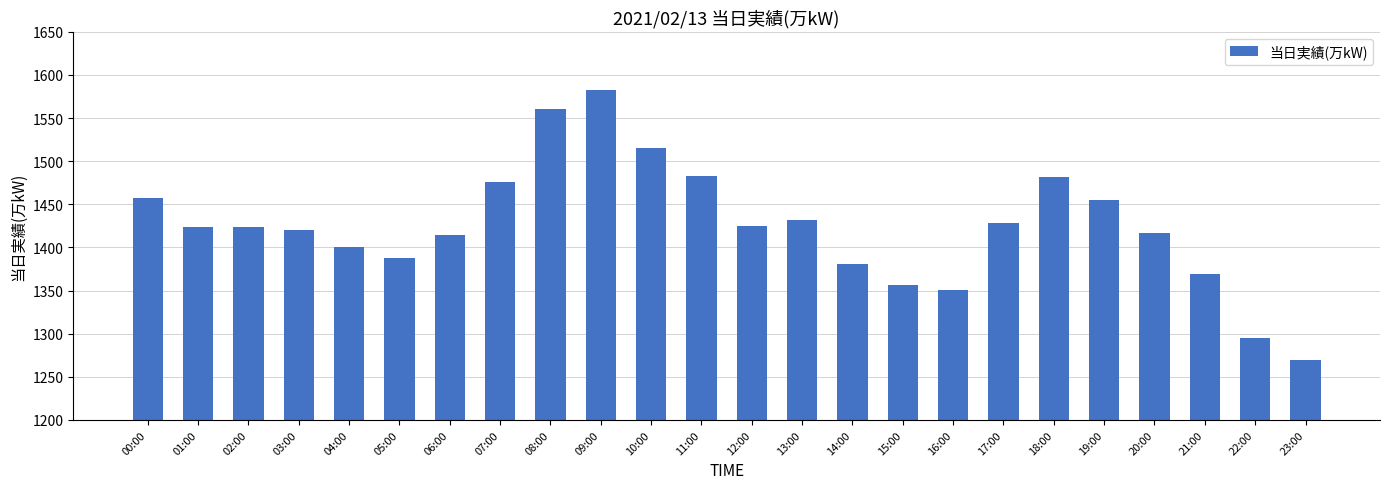

Read the value at 15:00, to the nearest 5.

1355